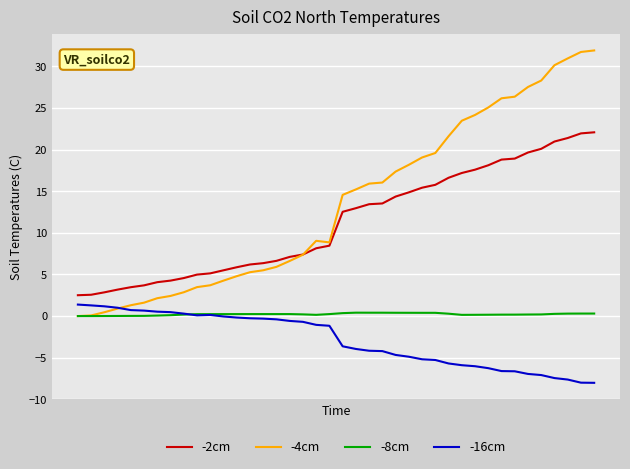

Which series has the largest range (max minus min)?

-4cm